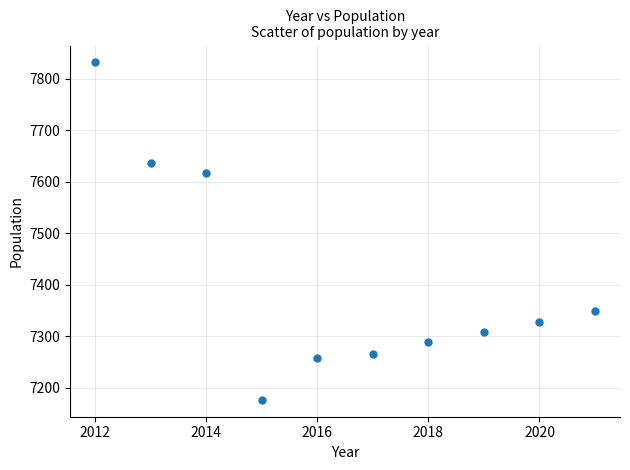

What Y value in the scatter plot is closest to 7504?

7617